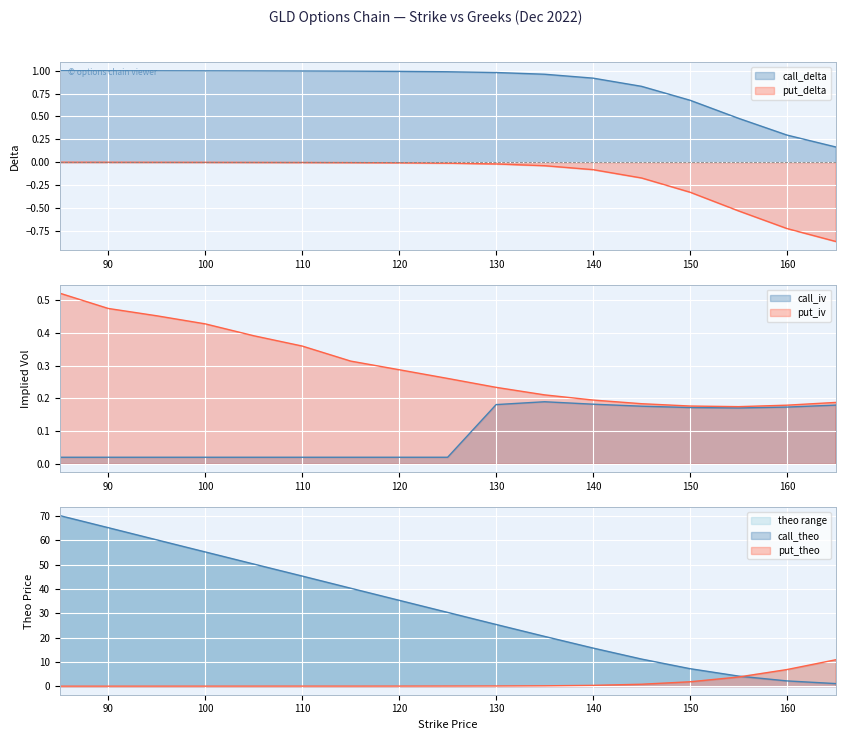

True or false: call_delta has more than 2 interior local peaks.

False